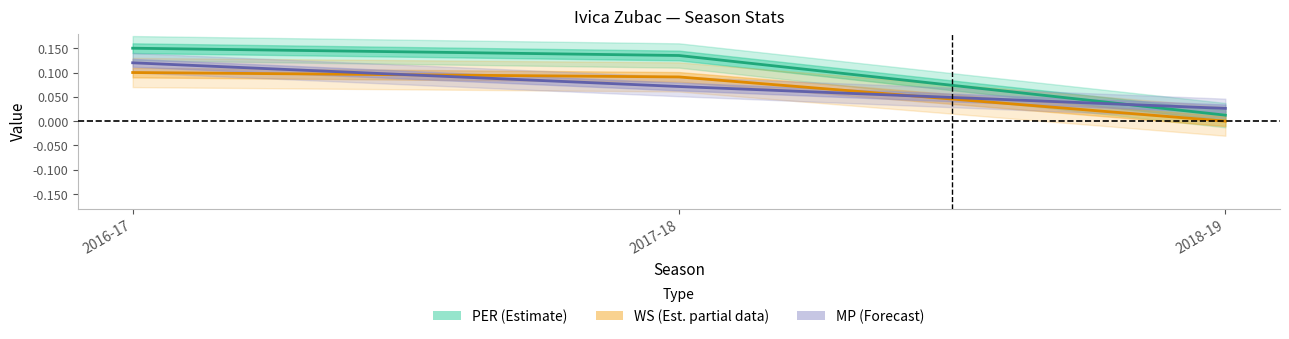

Reading left to right, what are all the values shown in this chart?

PER (Estimate): 0.1	0.1	0.0
WS (Est. partial data): 0.1	0.1	0.0
MP (Forecast): 0.1	0.1	0.0